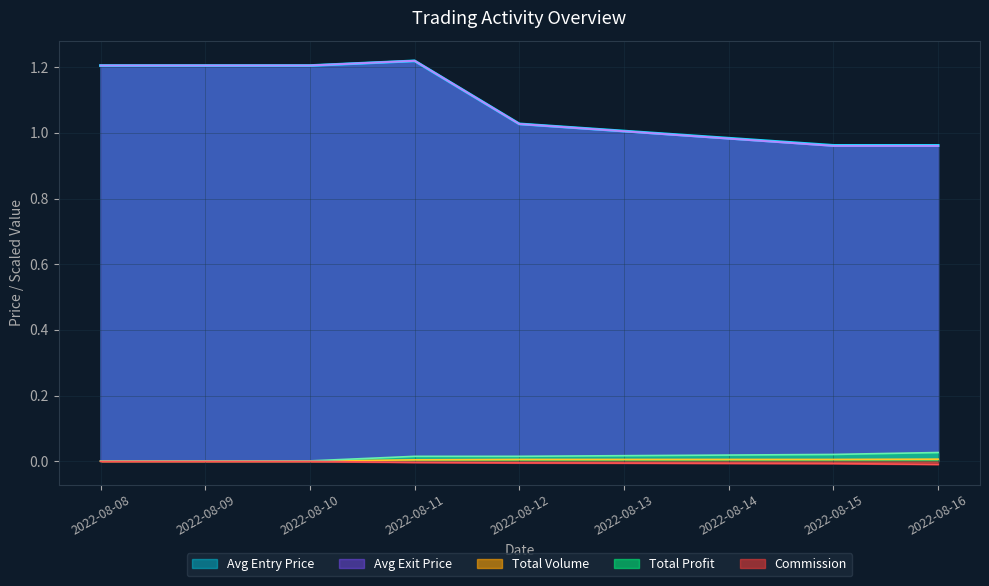

Which series has the widest spread of values?

Avg Exit Price